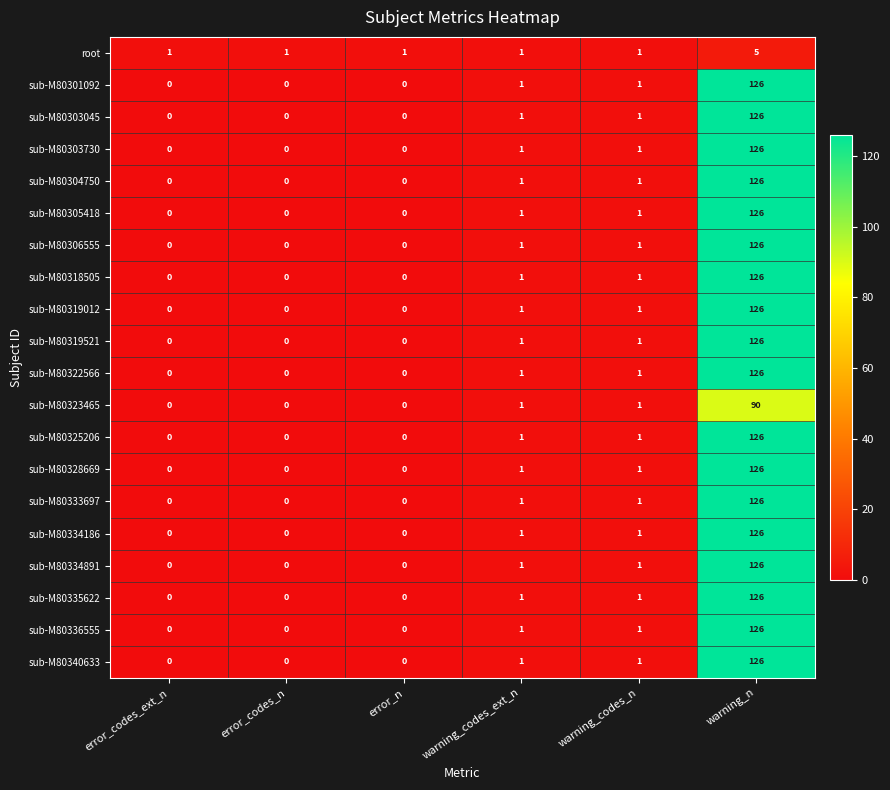

True or false: root has a value of 7 at warning_n.

False